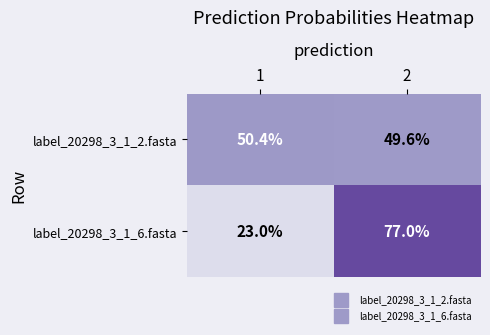

What is the difference between the highest and lowest values at 2?

27.4